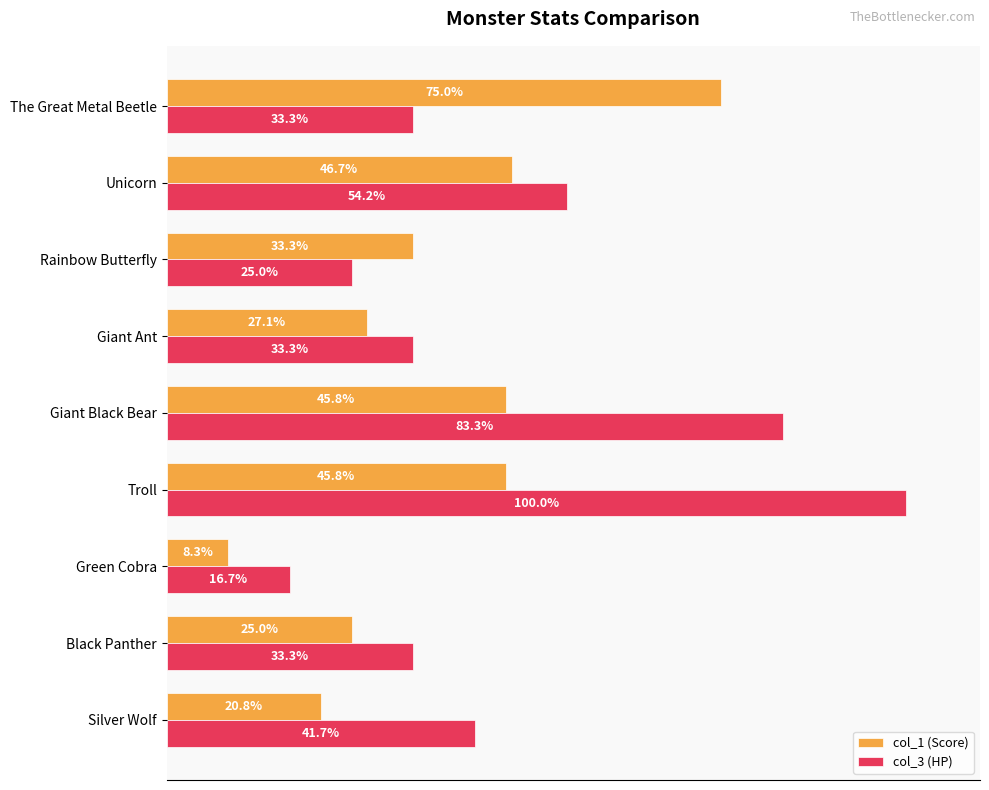

List the series in order of their peak value, highest first.

col_3 (HP), col_1 (Score)